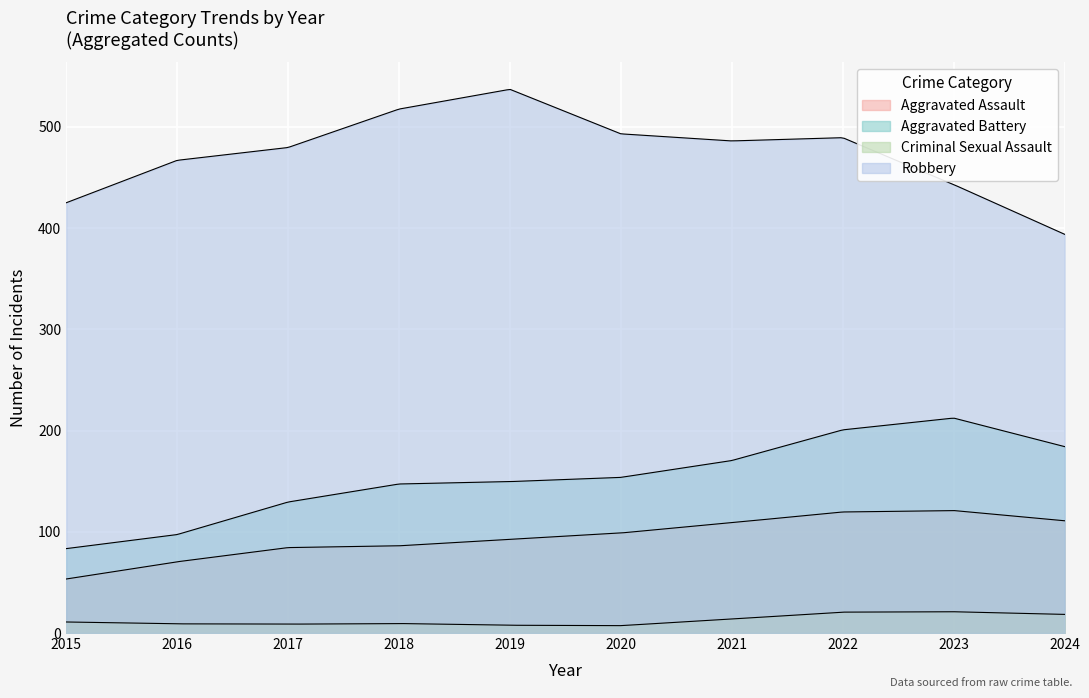

At which category does the chart reach its peak across all series?

2019